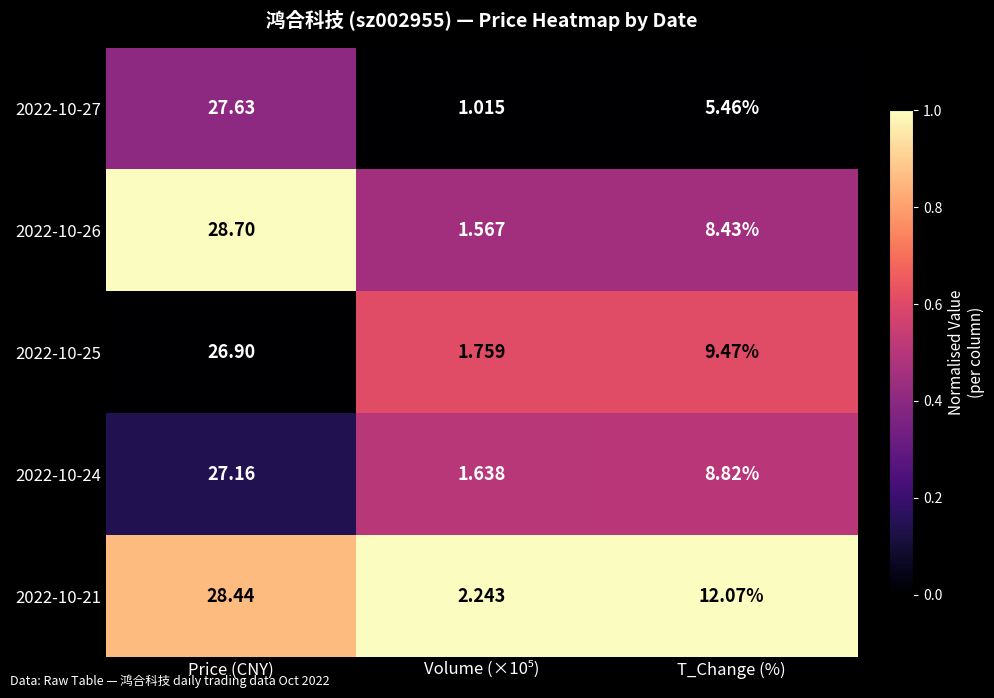

At which label is 2022-10-25 closest to 14?

T_Change (%)